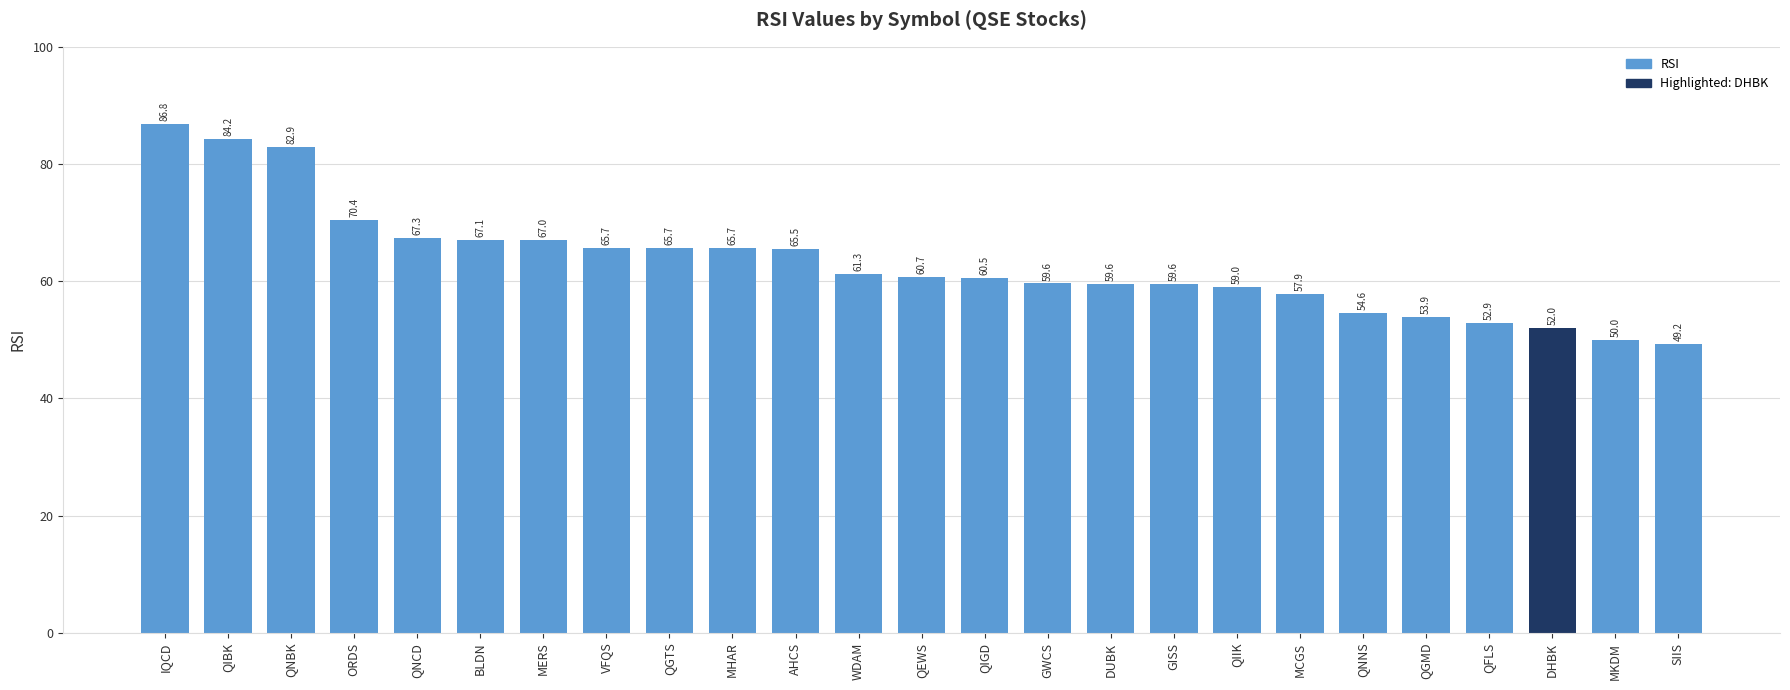

Which label corresponds to the smallest value in the chart?

SIIS